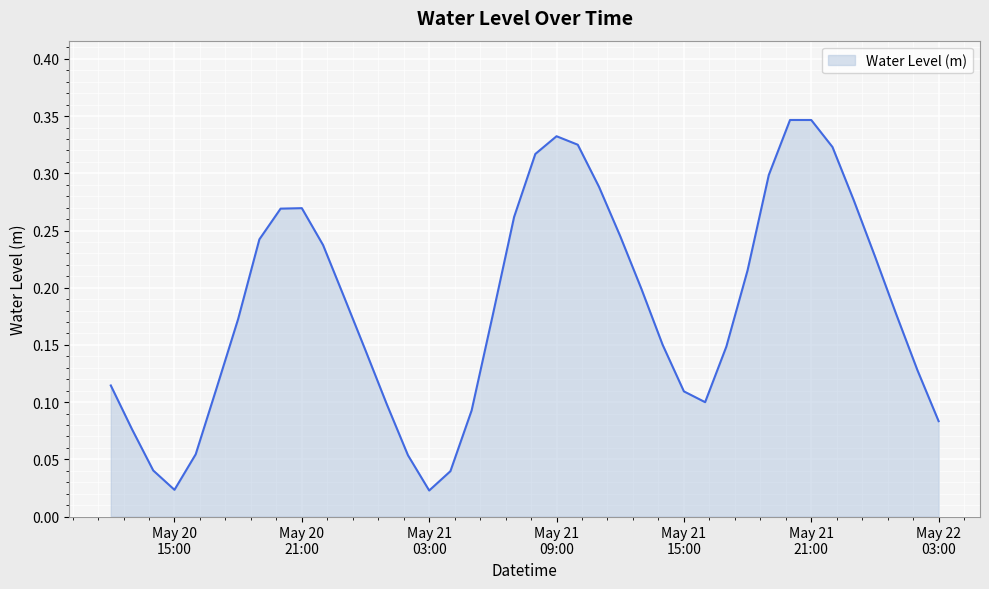

Is this an area chart (filled region under the line)?

Yes